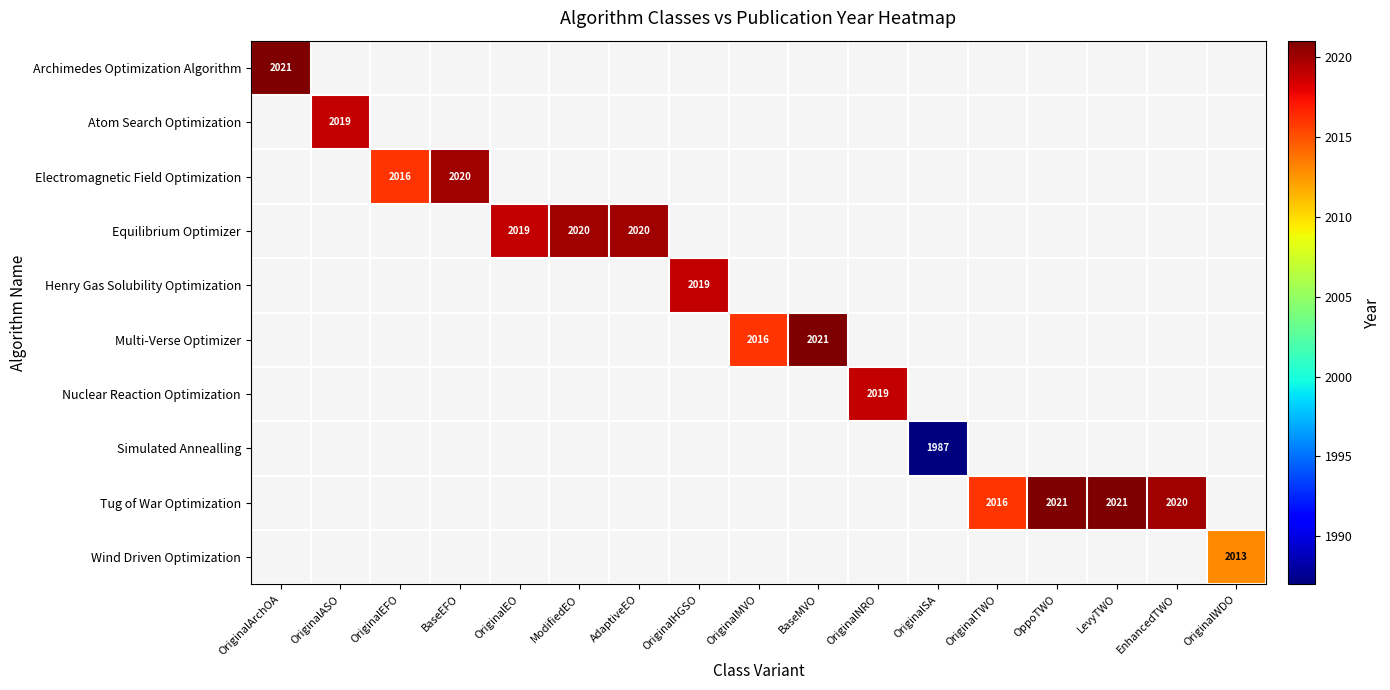

Is it true that Multi-Verse Optimizer equals 577 at BaseMVO?

False